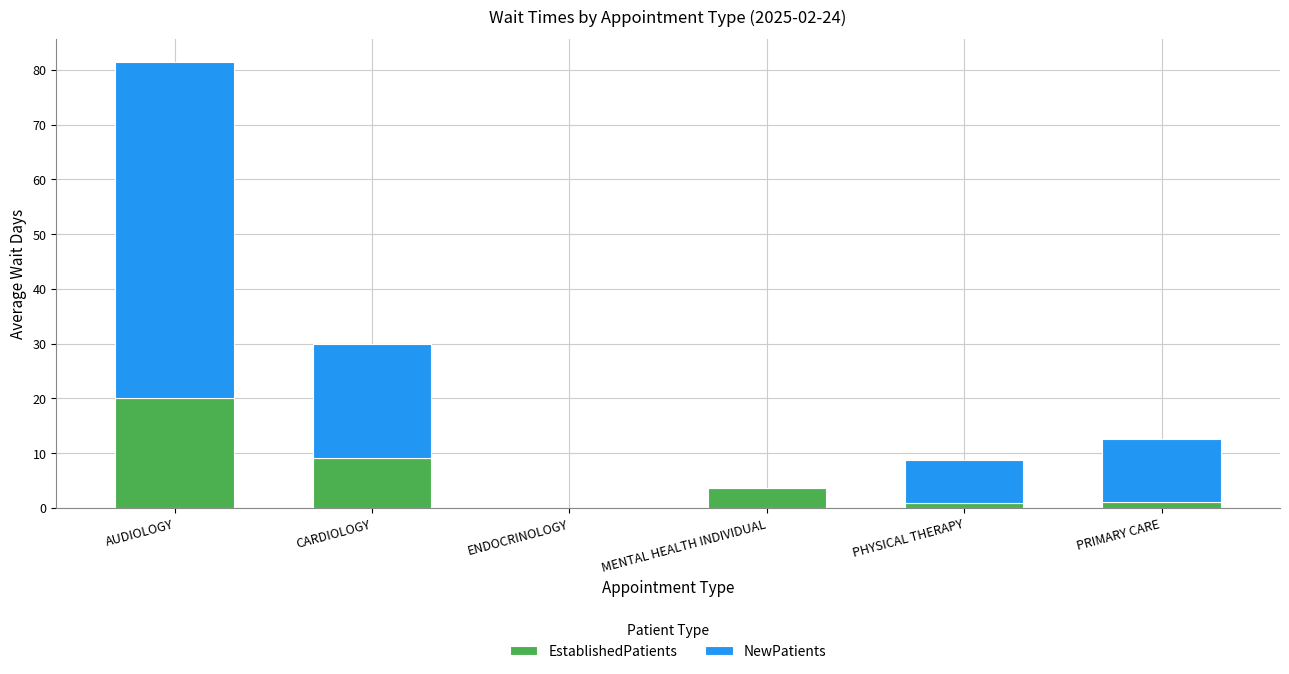

At which label is EstablishedPatients closest to 10?

CARDIOLOGY